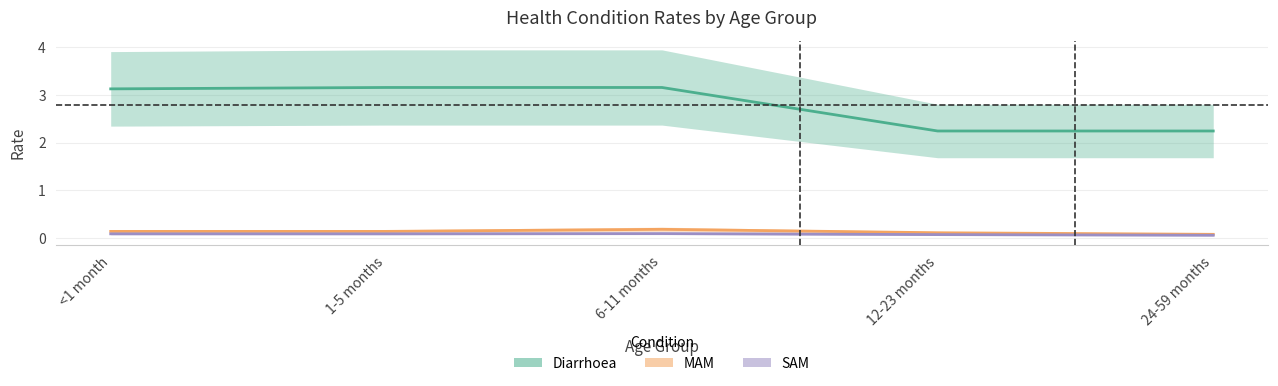

Count the Diarrhoea values in the range 2 to 3.

2